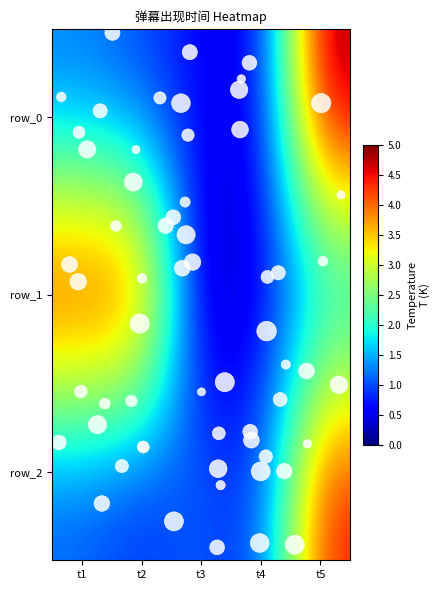

Read the row_0 value at t1.

37.8